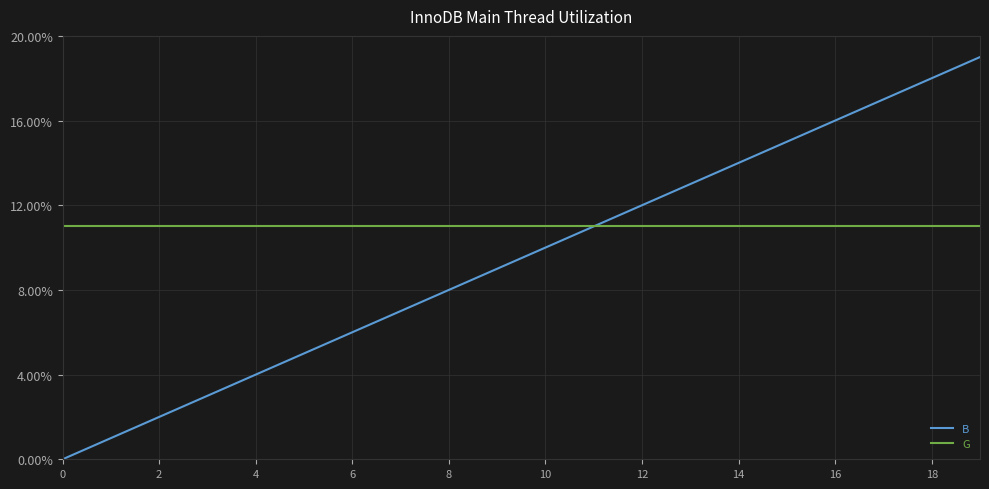

Which series has the widest spread of values?

B